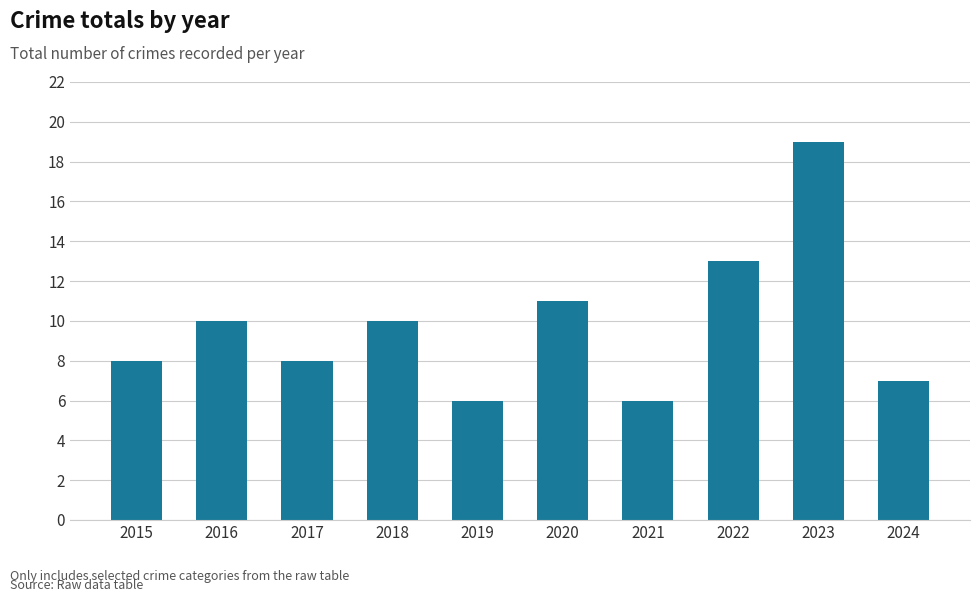

Are the bars horizontal?

No